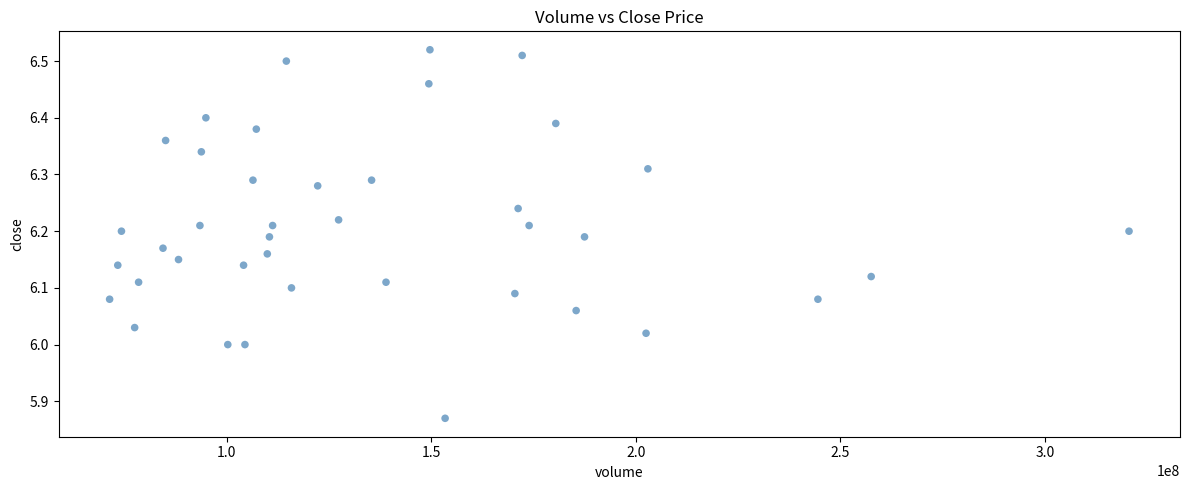

What is the range of X values (max minus min)?

249219603.8